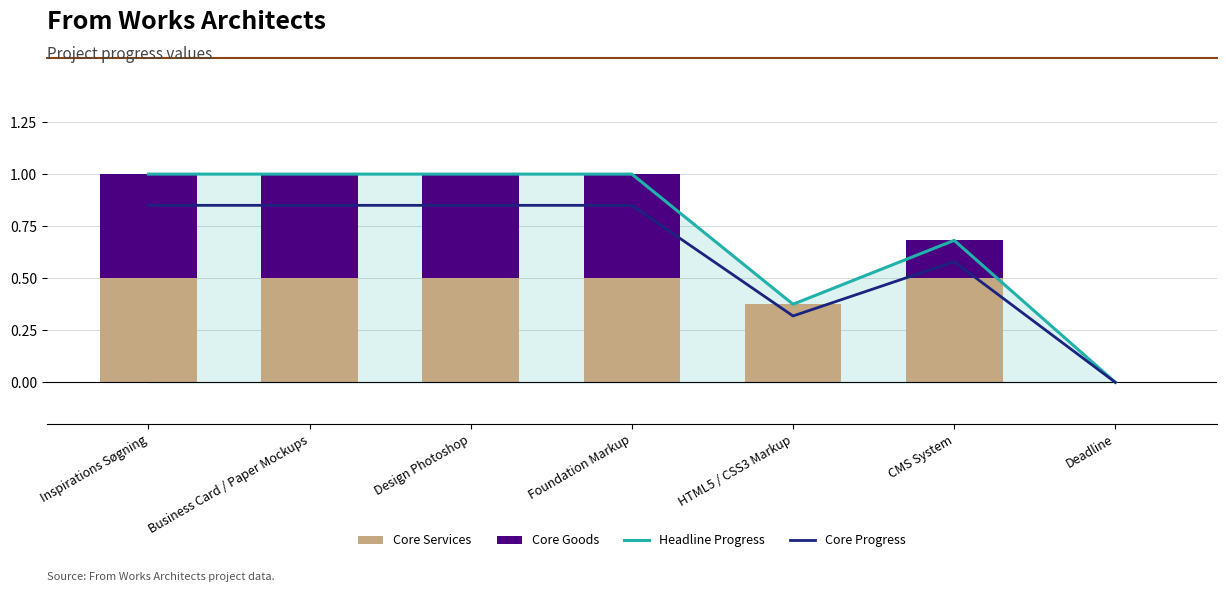

At which label does Core Services reach its minimum?

Deadline